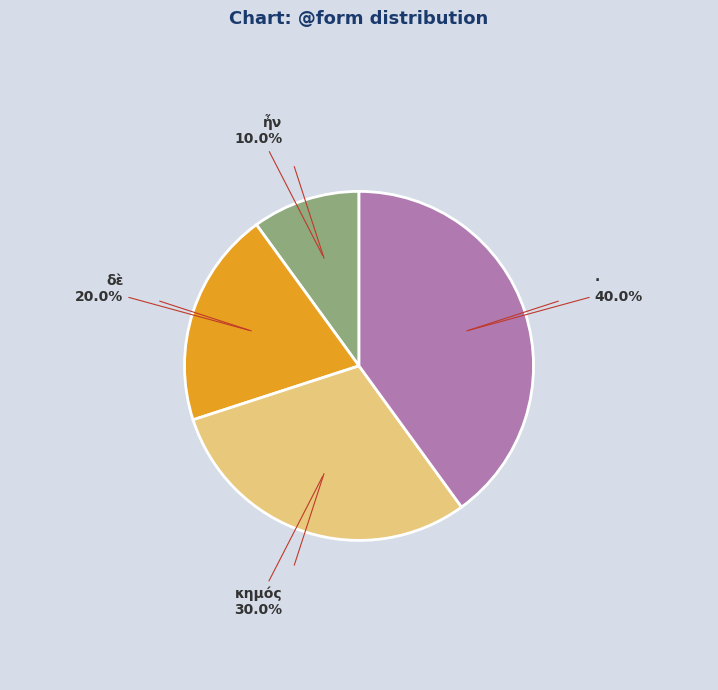

Is there a majority slice in this chart?

No